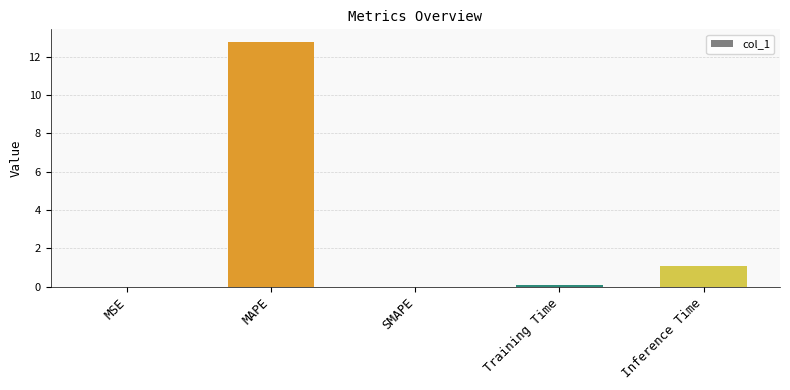

Read the value at MAPE.

12.8